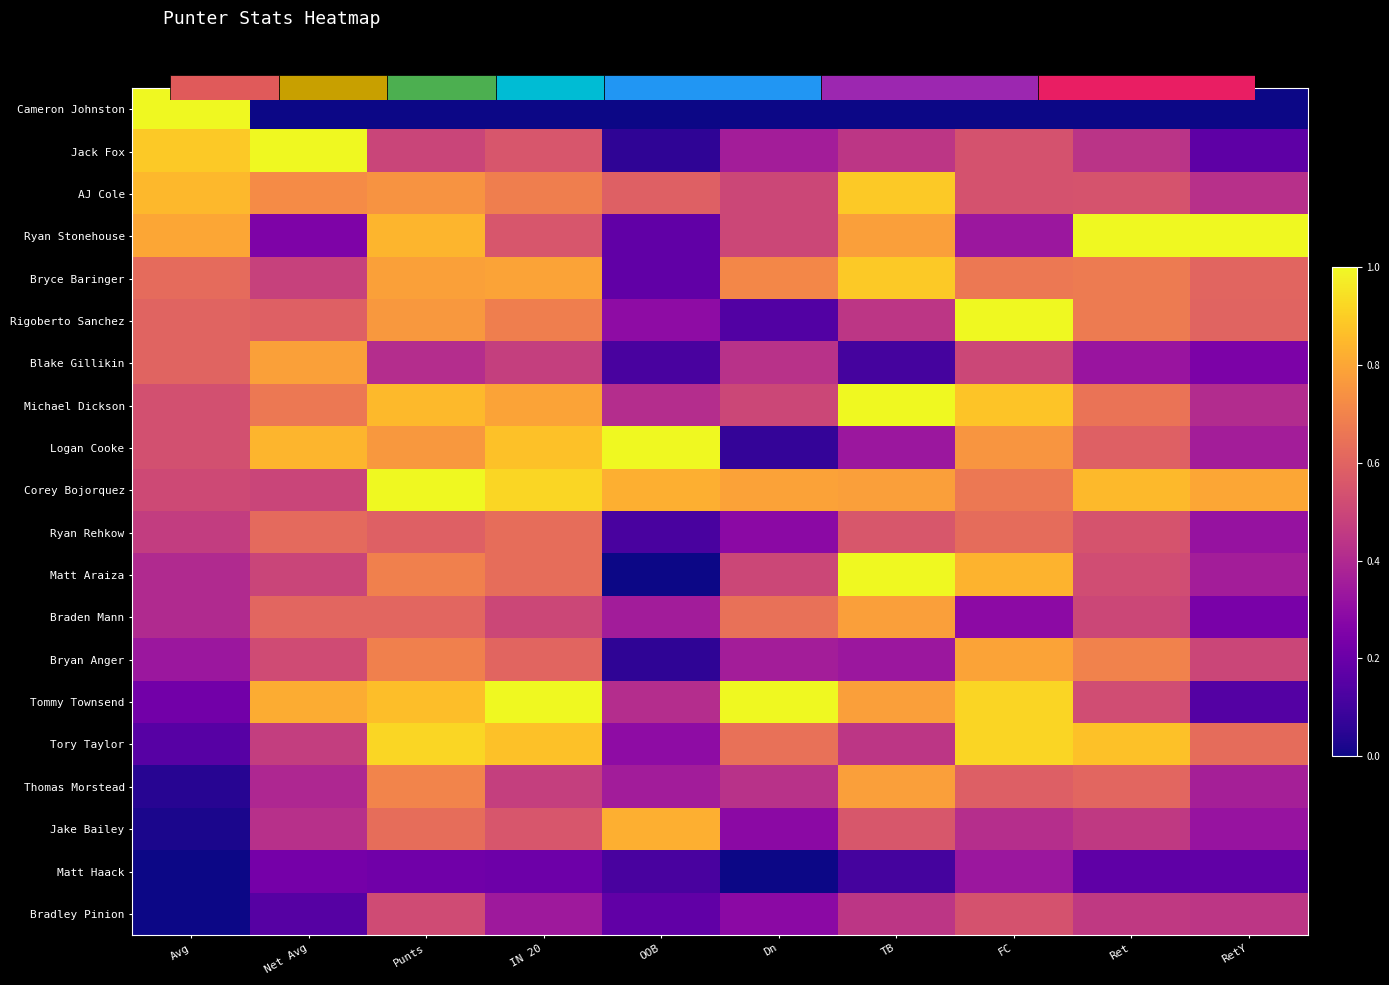

What is the greatest value displayed?

1.0